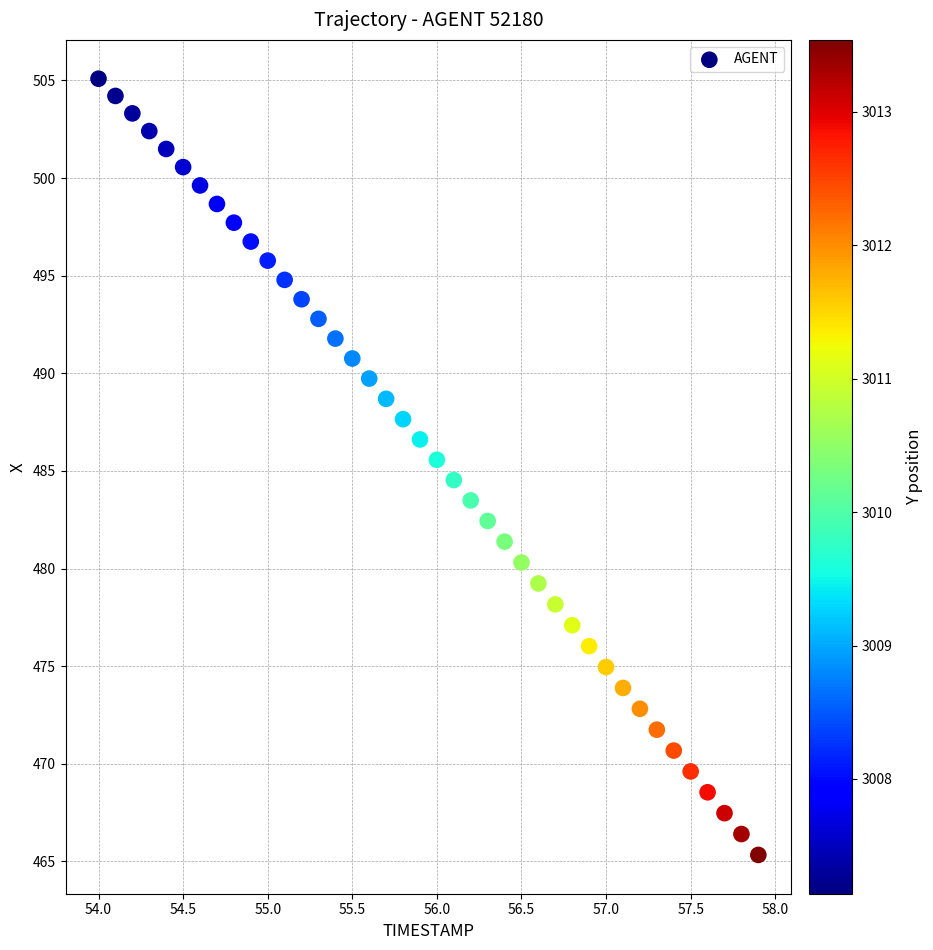

What is the range of X values (max minus min)?

3.9